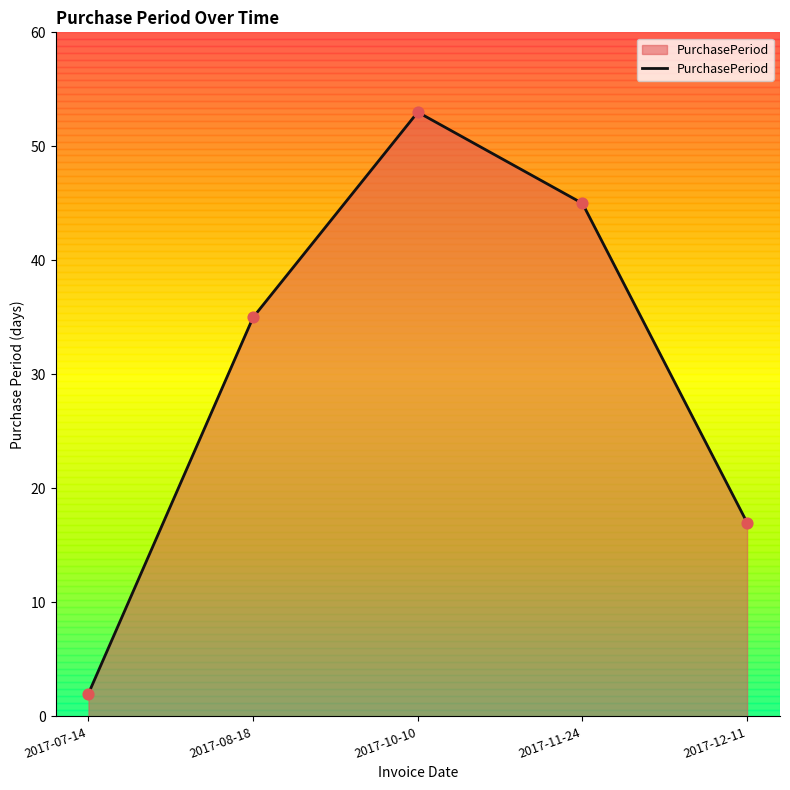

Between 2017-12-11 and 2017-08-18, which is larger?

2017-08-18